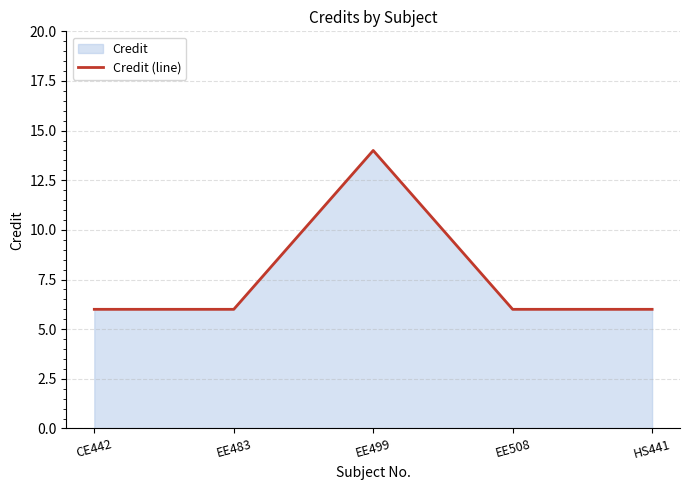

The value at HS441 is 6. True or false?

True